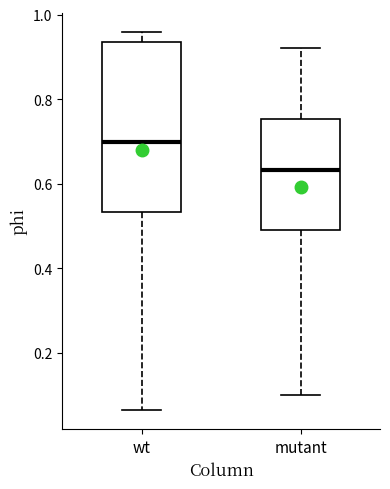

Which box has the highest median line?

wt